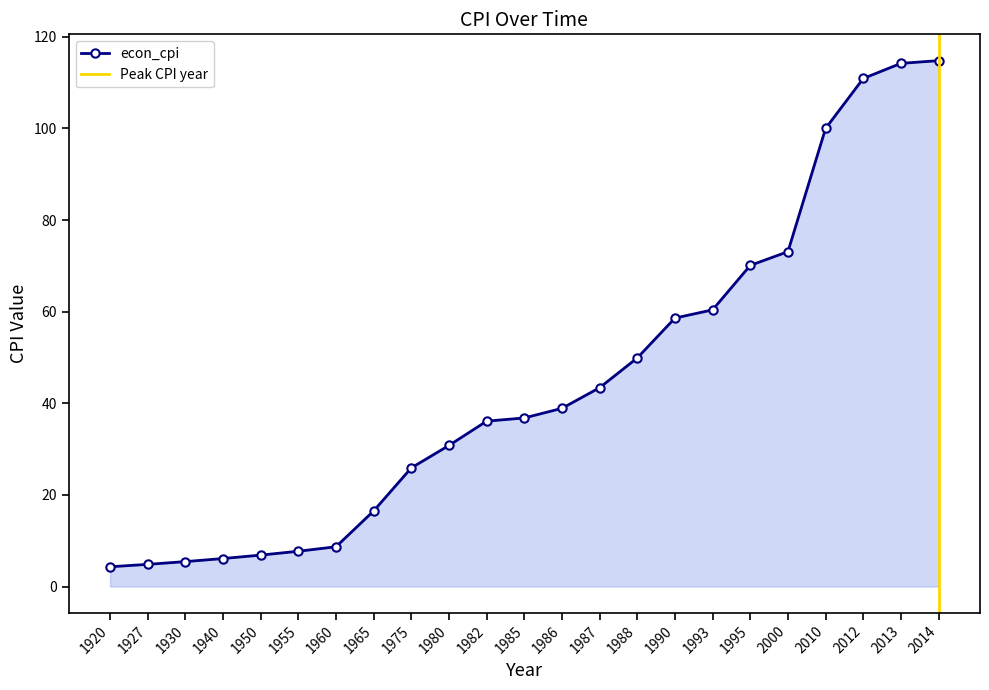

What is the value of the 7th point from the left?

8.7